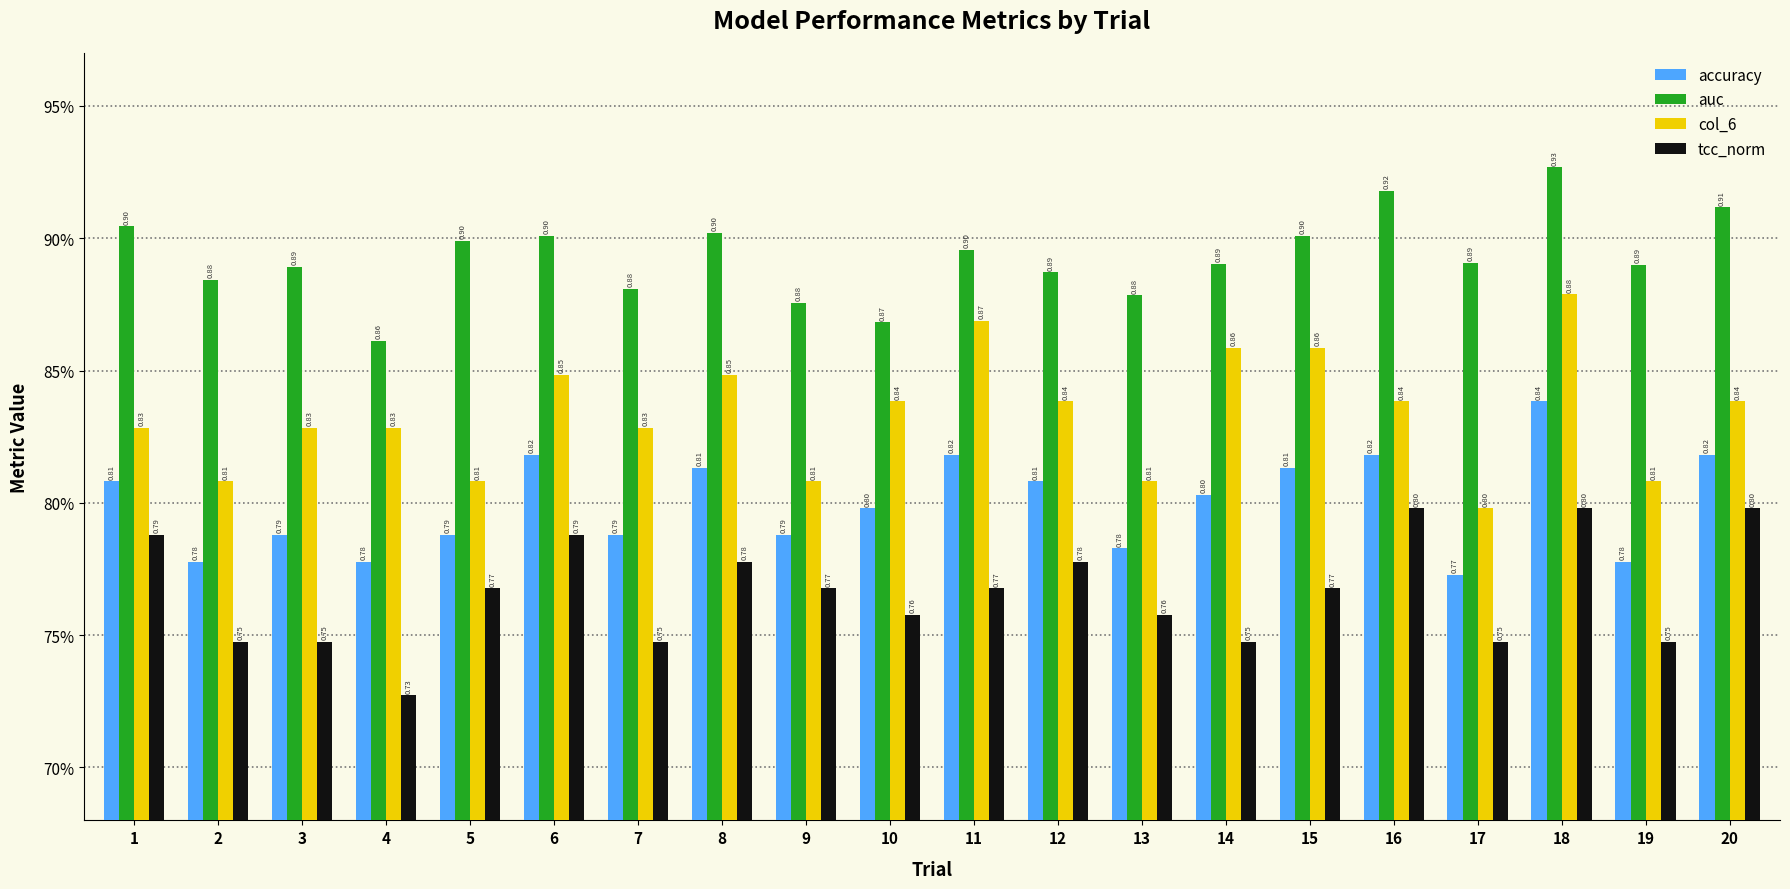

What is the lowest value of the col_6 series?

0.8